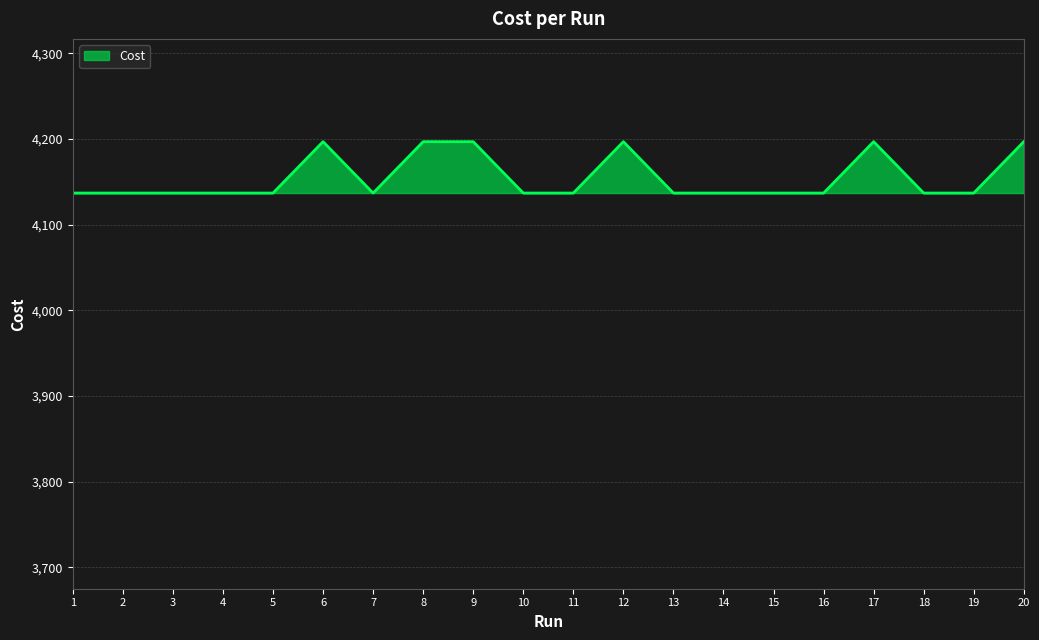

Is it true that the value at 18 is 2826.9?

False